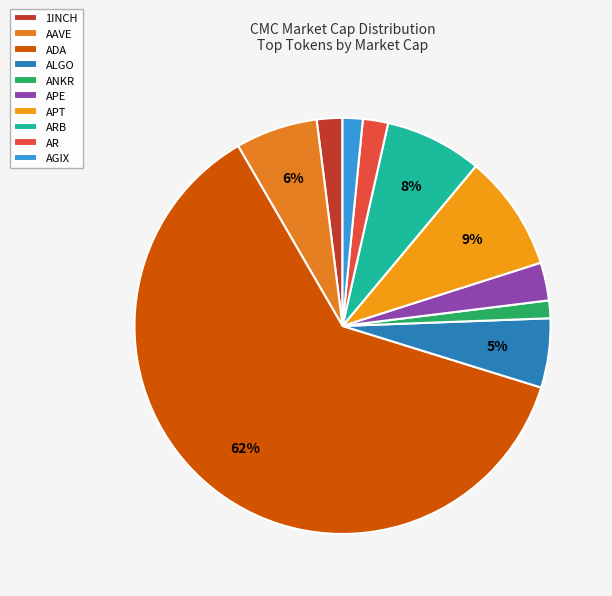

Count the number of slices in the pie.

10